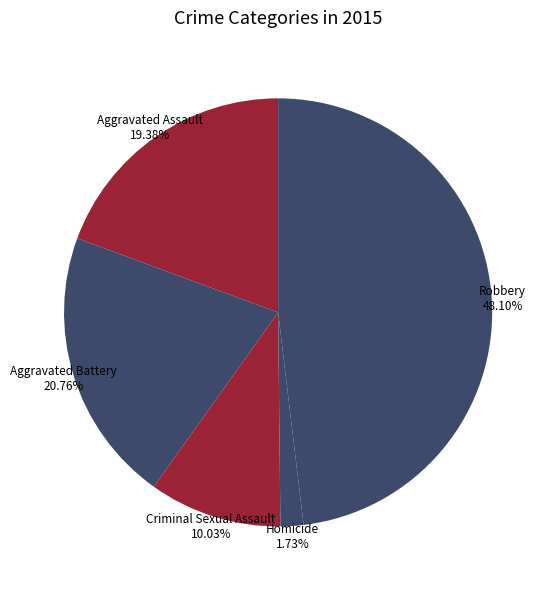

Rank the categories by value from highest to lowest.

Robbery, Aggravated Battery, Aggravated Assault, Criminal Sexual Assault, Homicide